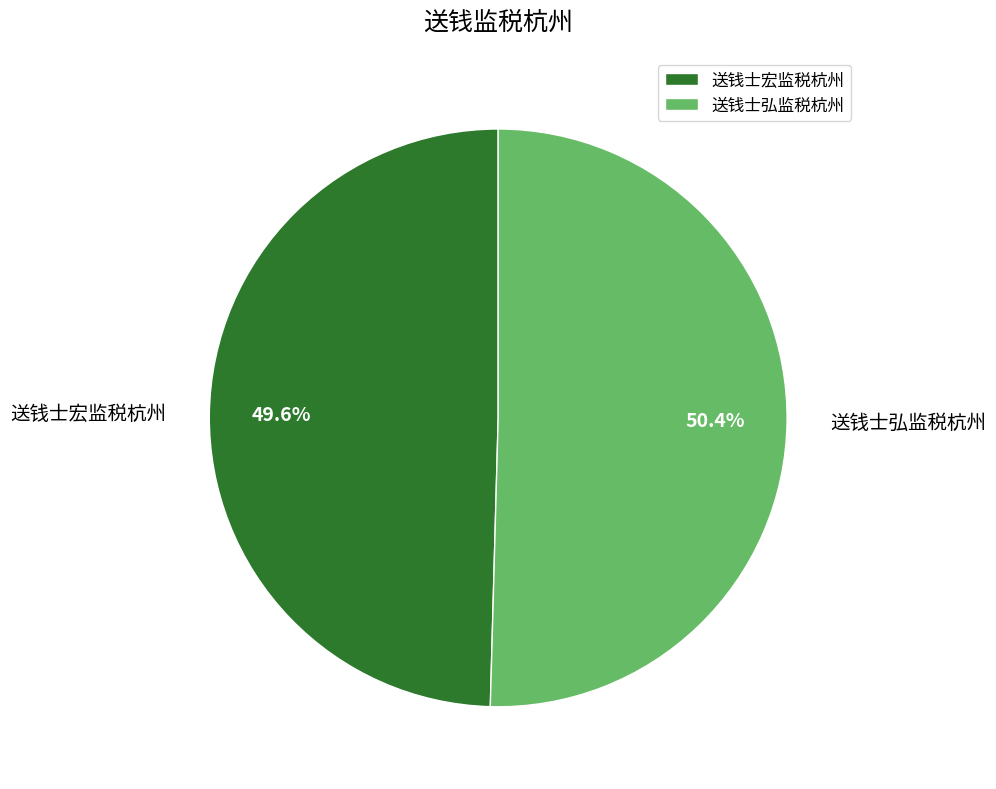

Do 送钱士宏监税杭州 and 送钱士弘监税杭州 together represent more than half of the pie?

Yes